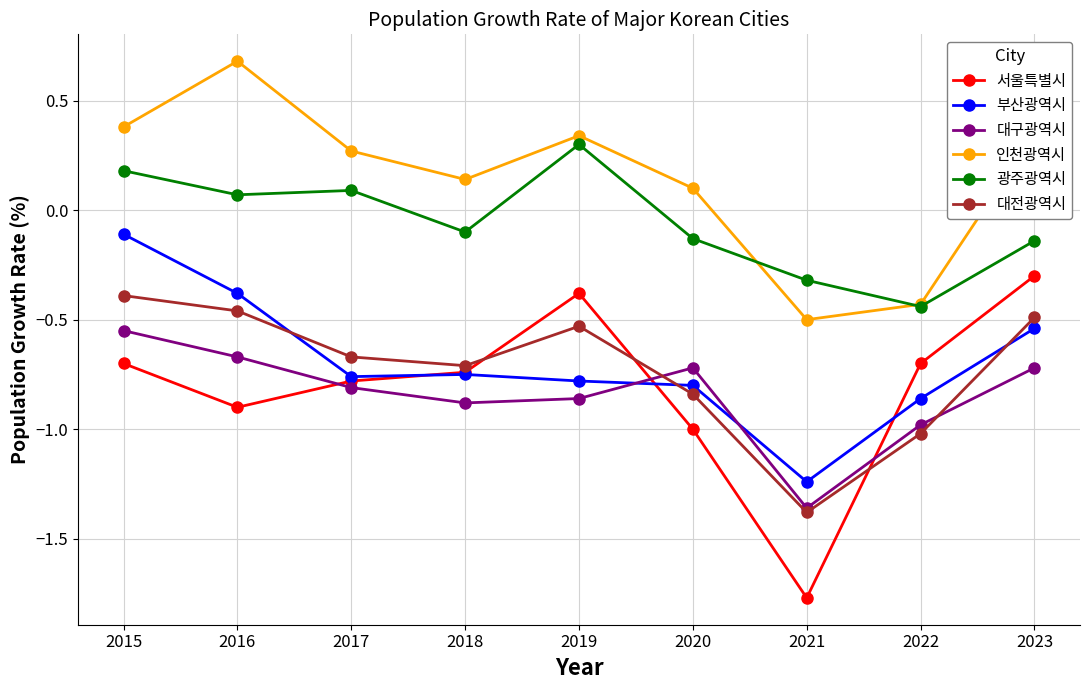

What is the sum of the 부산광역시 values at 2022 and 2018?

-1.6